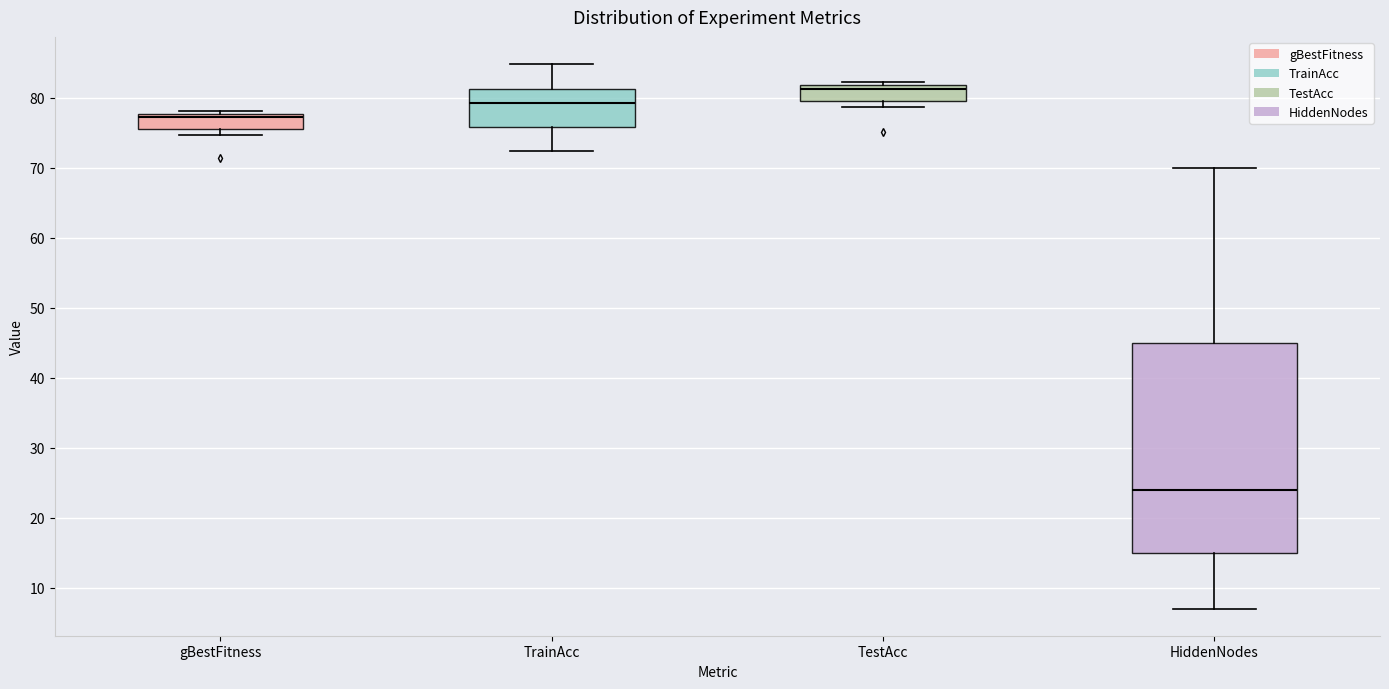

Reading left to right, read every box against the y-axis: the position of its median line, the range the box covers, and the ends of its whiskers. The values are not printed on the chart, so give them approximately, as read against the axis.

gBestFitness: median 77, box 76 to 78, whiskers 75 to 78 (just above the box's upper edge)
TrainAcc: median 79, box 76 to 81, whiskers 72 to 85
TestAcc: median 81, box 80 to 82, whiskers 79 to 82 (just above the box's upper edge)
HiddenNodes: median 24, box 15 to 45, whiskers 7 to 70